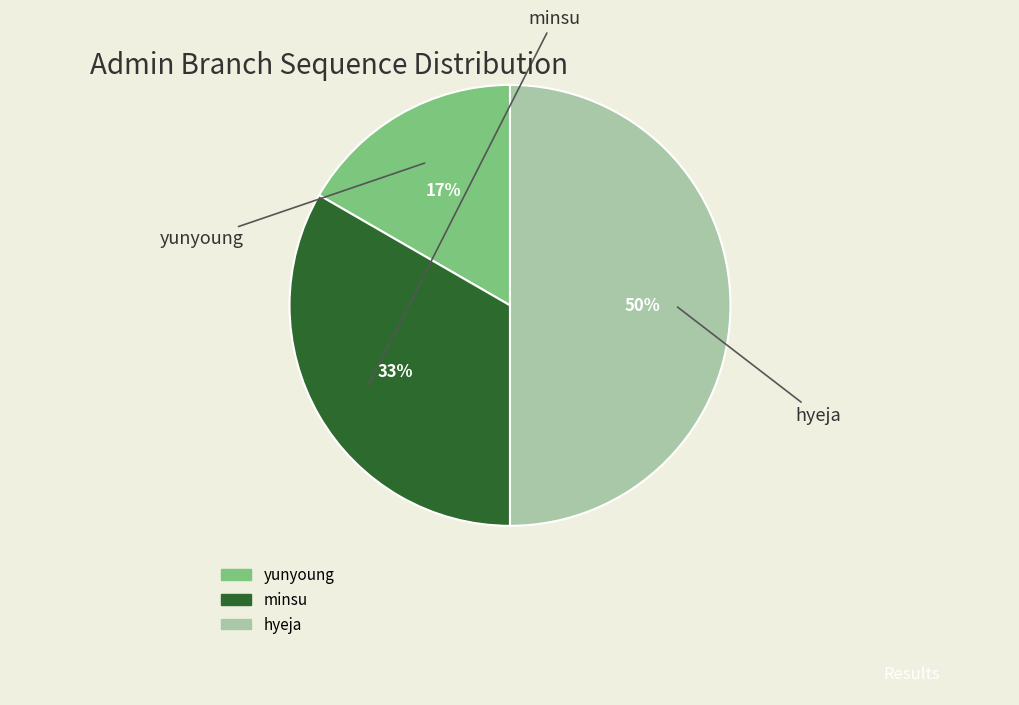

Count the number of slices in the pie.

3